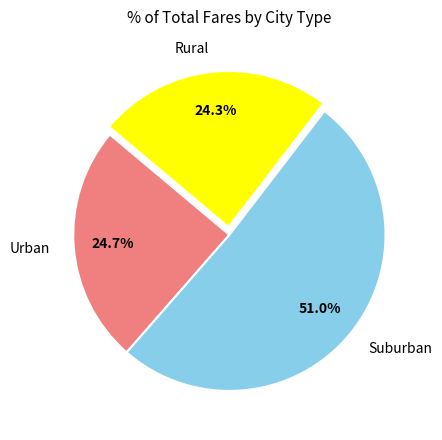

Which slice represents more than half of the pie?

Suburban